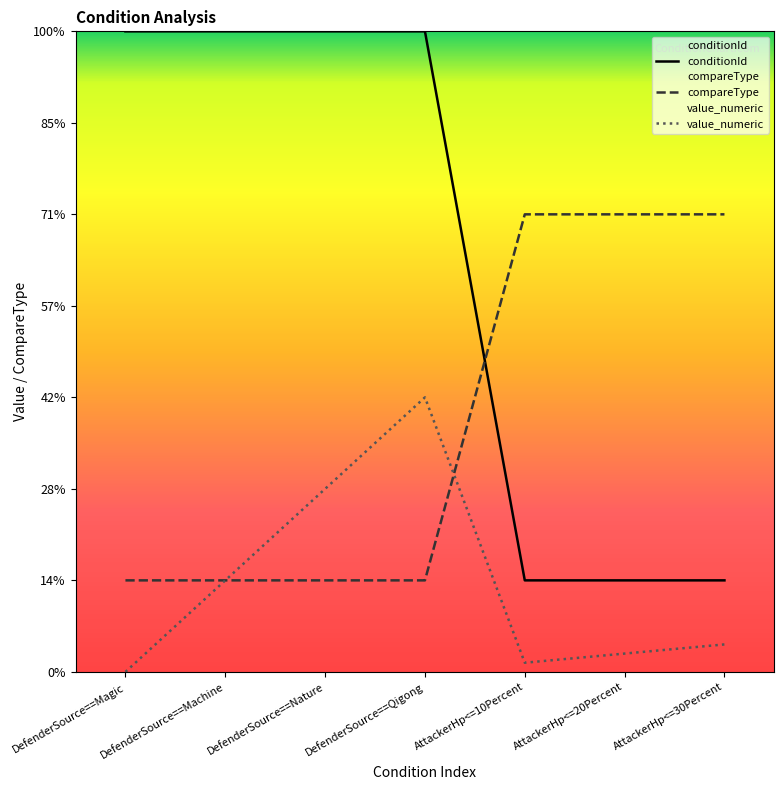

Reading right to left, extract all data points from this chart.

conditionId: AttackerHp<=30Percent=1.0	AttackerHp<=20Percent=1.0	AttackerHp<=10Percent=1.0	DefenderSource==Qigong=7.0	DefenderSource==Nature=7.0	DefenderSource==Machine=7.0	DefenderSource==Magic=7.0
compareType: AttackerHp<=30Percent=5.0	AttackerHp<=20Percent=5.0	AttackerHp<=10Percent=5.0	DefenderSource==Qigong=1.0	DefenderSource==Nature=1.0	DefenderSource==Machine=1.0	DefenderSource==Magic=1.0
value_numeric: AttackerHp<=30Percent=0.3	AttackerHp<=20Percent=0.2	AttackerHp<=10Percent=0.1	DefenderSource==Qigong=3.0	DefenderSource==Nature=2.0	DefenderSource==Machine=1.0	DefenderSource==Magic=0.0